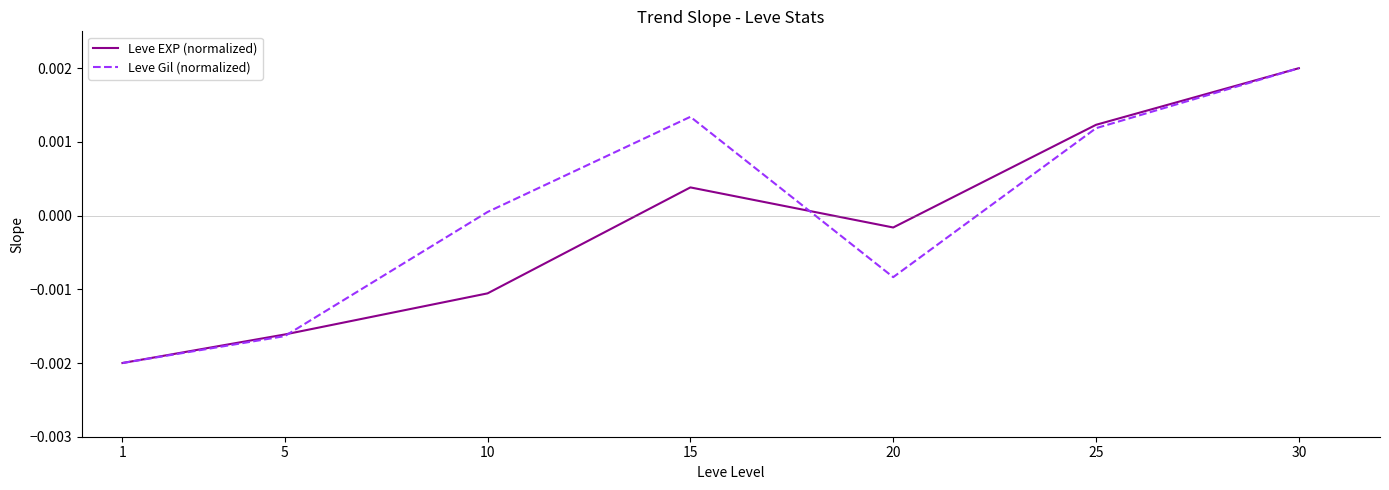

Rank the categories by Leve Gil (normalized) value from highest to lowest.

30, 15, 25, 10, 20, 5, 1